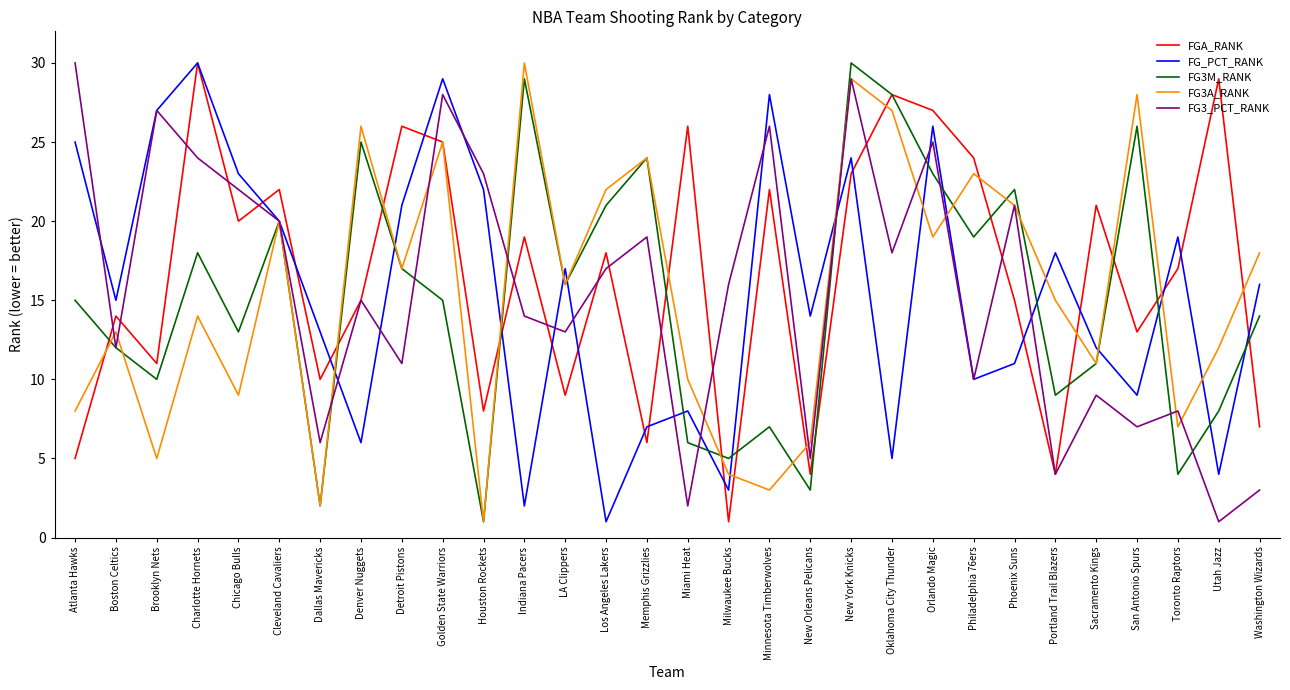

Rank the categories by FG_PCT_RANK value from highest to lowest.

Charlotte Hornets, Golden State Warriors, Minnesota Timberwolves, Brooklyn Nets, Orlando Magic, Atlanta Hawks, New York Knicks, Chicago Bulls, Houston Rockets, Detroit Pistons, Cleveland Cavaliers, Toronto Raptors, Portland Trail Blazers, LA Clippers, Washington Wizards, Boston Celtics, New Orleans Pelicans, Dallas Mavericks, Sacramento Kings, Phoenix Suns, Philadelphia 76ers, San Antonio Spurs, Miami Heat, Memphis Grizzlies, Denver Nuggets, Oklahoma City Thunder, Utah Jazz, Milwaukee Bucks, Indiana Pacers, Los Angeles Lakers